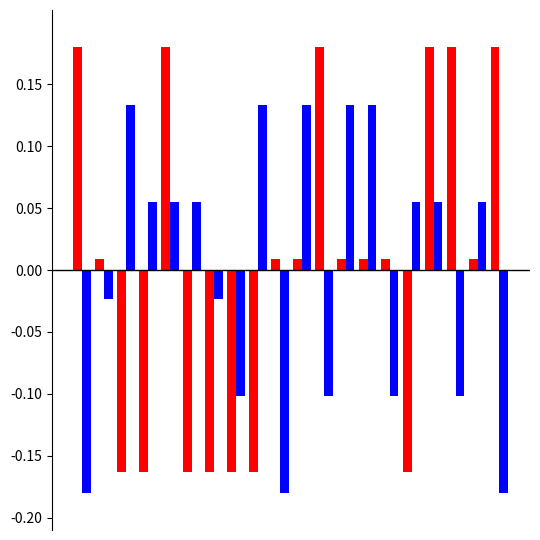

Count the number of data series in this chart.

2